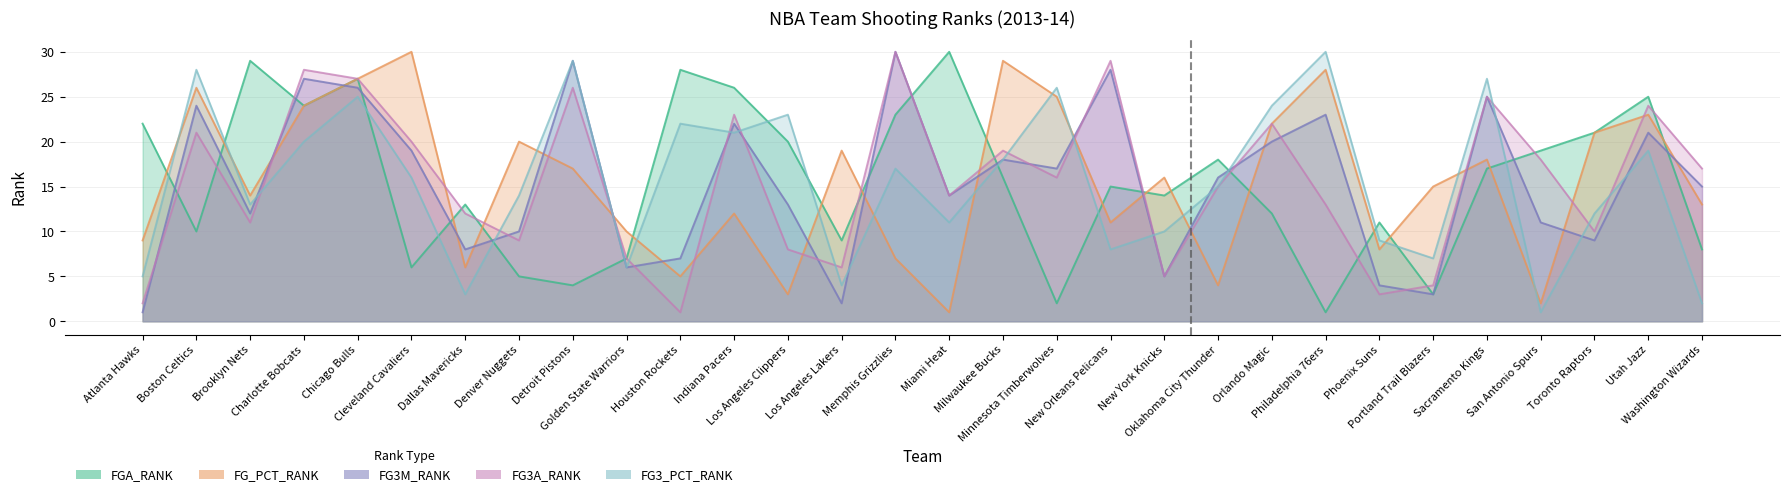

List the series in order of their peak value, lowest first.

FGA_RANK, FG_PCT_RANK, FG3M_RANK, FG3A_RANK, FG3_PCT_RANK